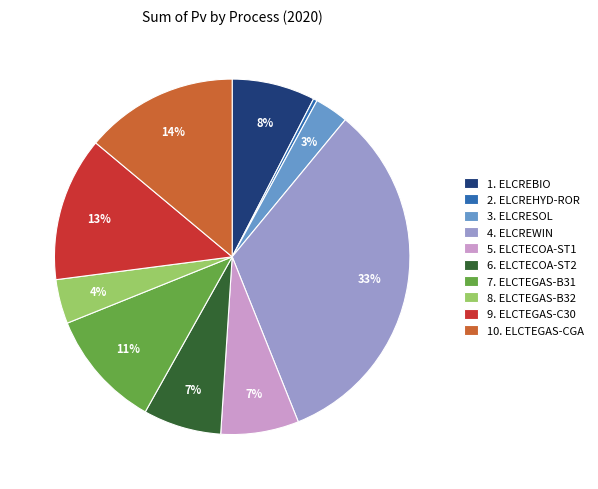

To the nearest percent, what is the difference between the largest and smallest slice percentages?

33%